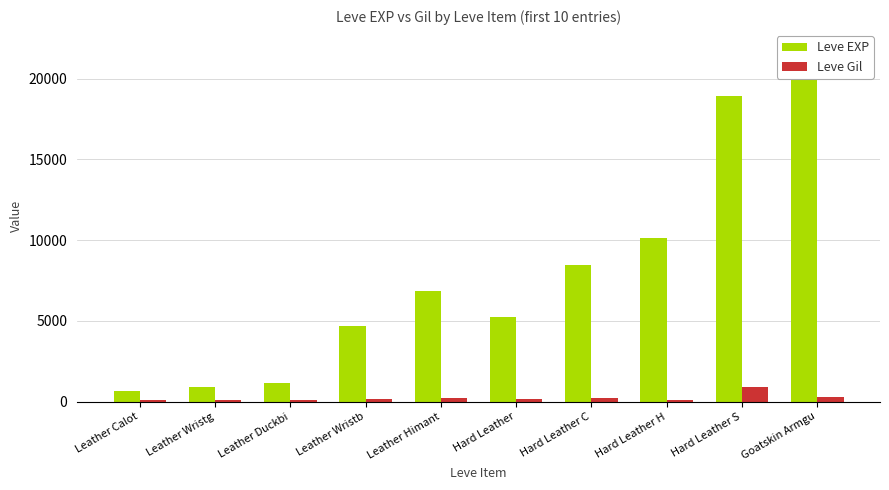

Which category has the highest value in the Leve Gil series?

Hard Leather S